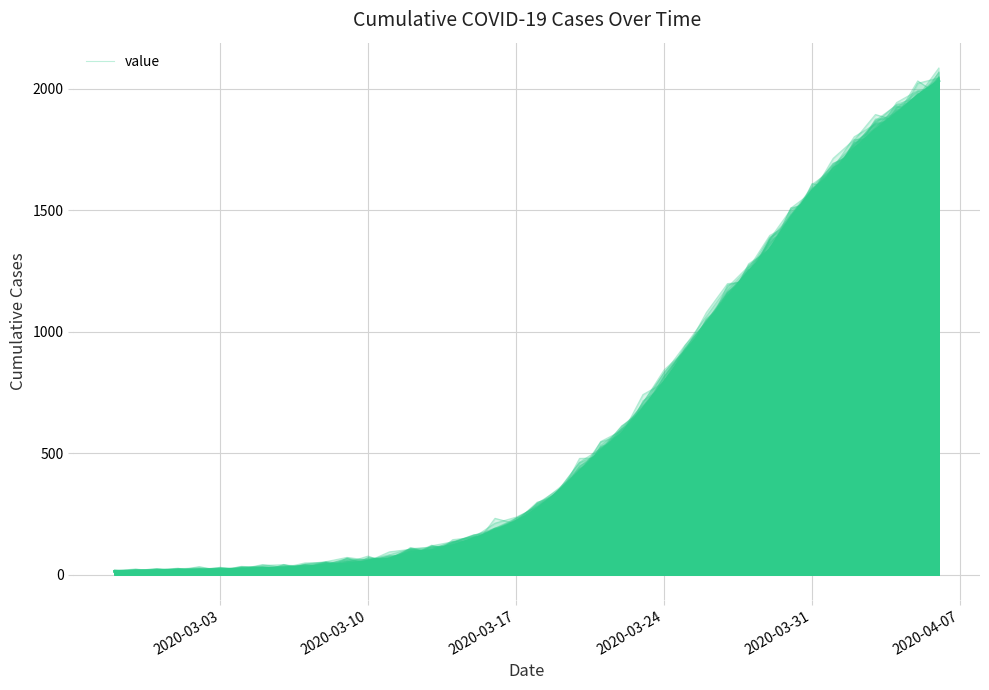

What is the maximum value shown in the chart?

2038.0